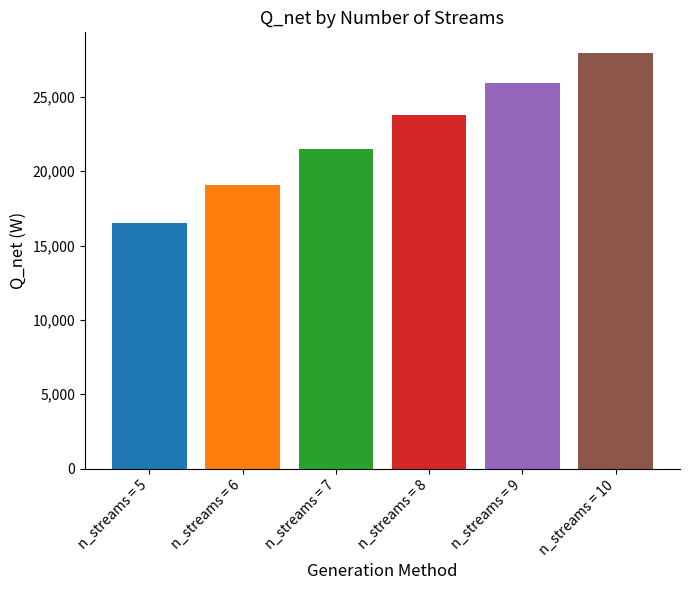

Reading left to right, transcribe all the data shown in this chart.

16528.4	19064.8	21472.2	23752.1	25907.5	27941.0